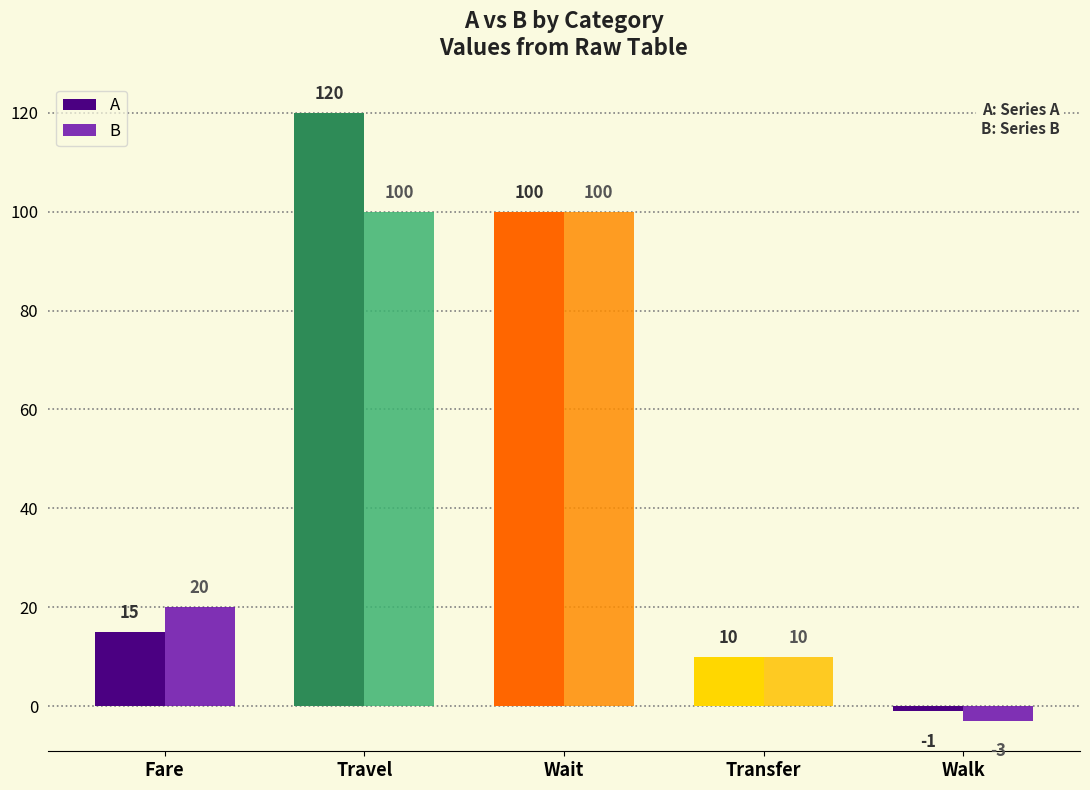

List the labels in order of A value, smallest first.

Walk, Transfer, Fare, Wait, Travel